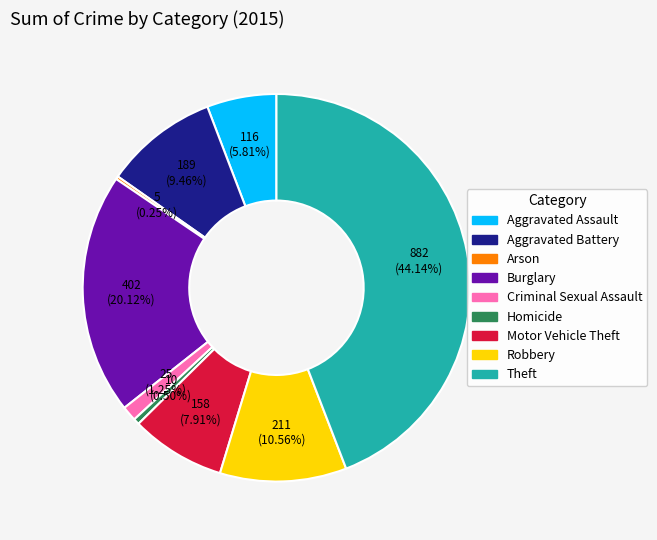

What is the ratio of the value at Aggravated Battery to the value at Robbery?

0.9